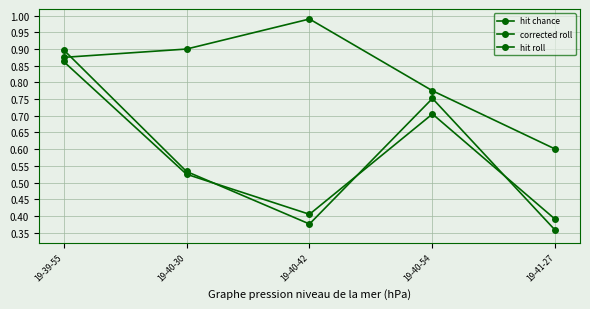

What is the difference between the maximum and minimum values in the hit chance series?

0.4